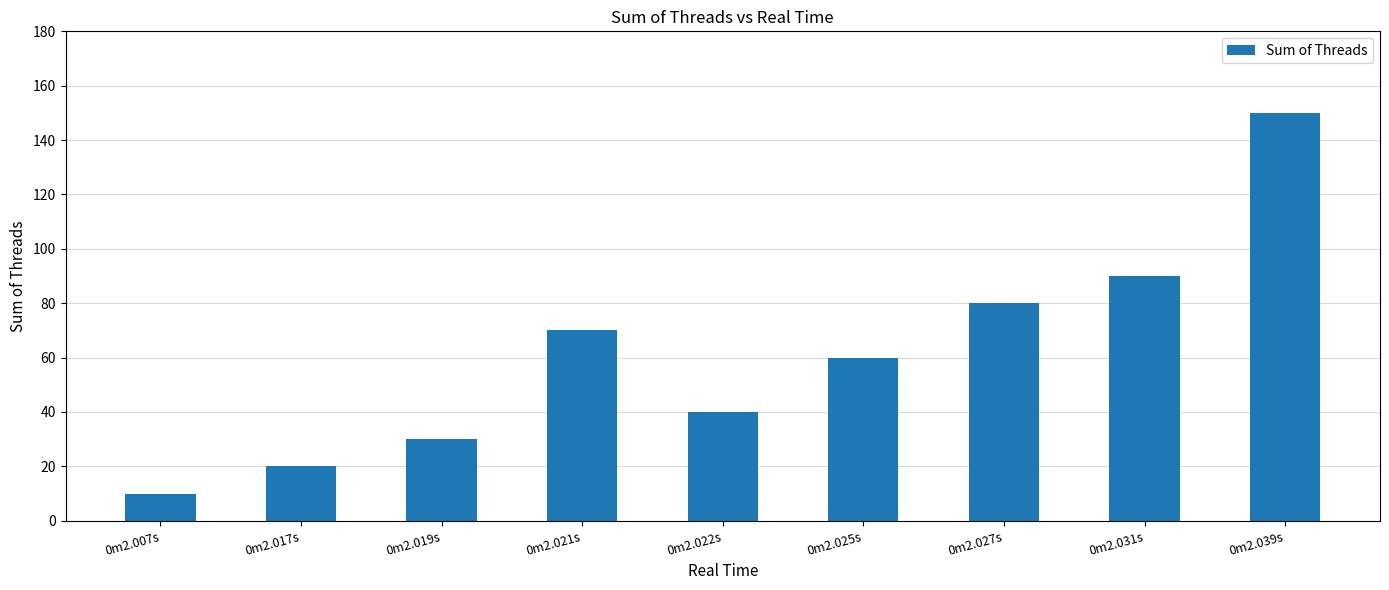

Are the bars horizontal?

No